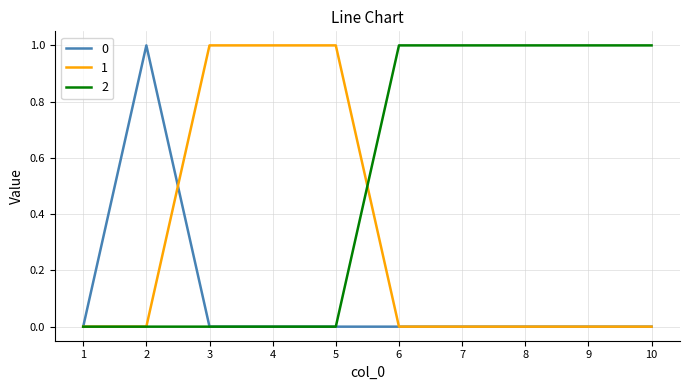

How many lines are shown in the chart?

3